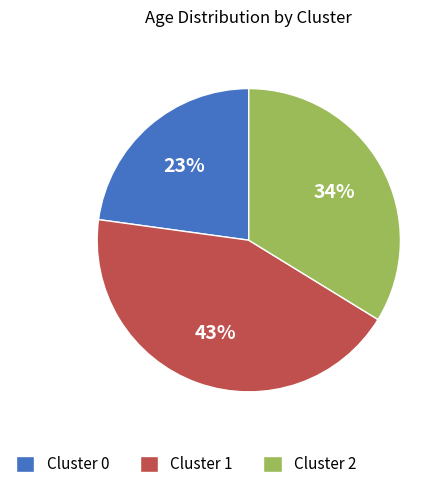

Is it true that Cluster 1 is 56% of the pie?

False